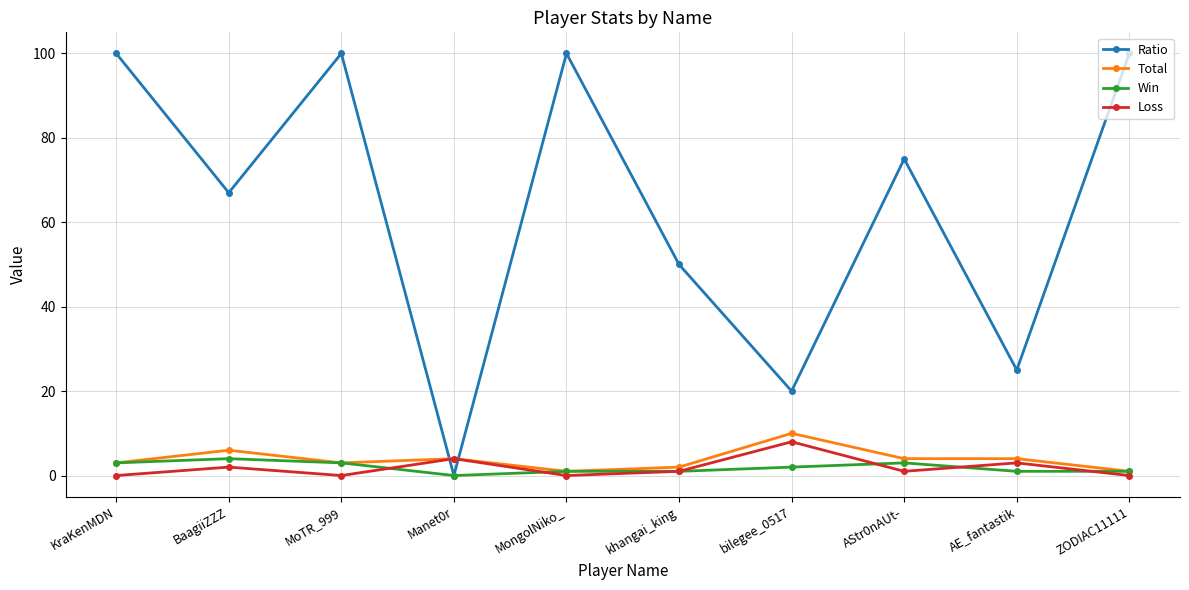

What is the value of the Loss point at the 7th from the left?

8